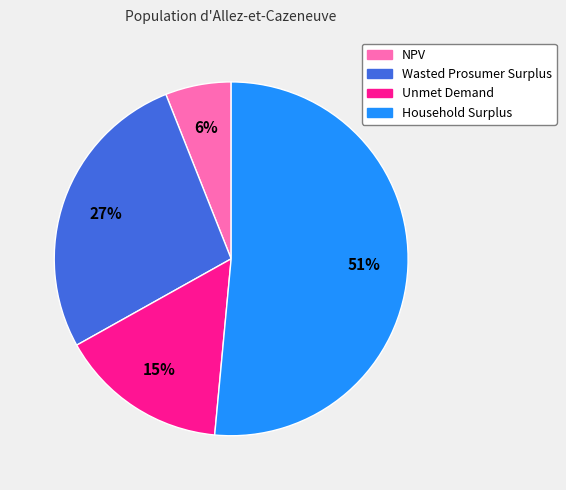

Do Unmet Demand and Household Surplus together represent more than half of the pie?

Yes